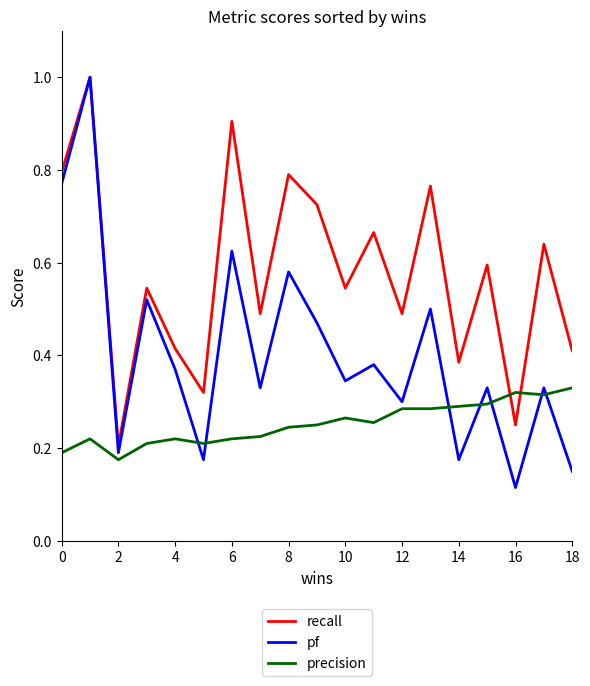

What is the difference between the maximum and minimum values in the pf series?

0.9